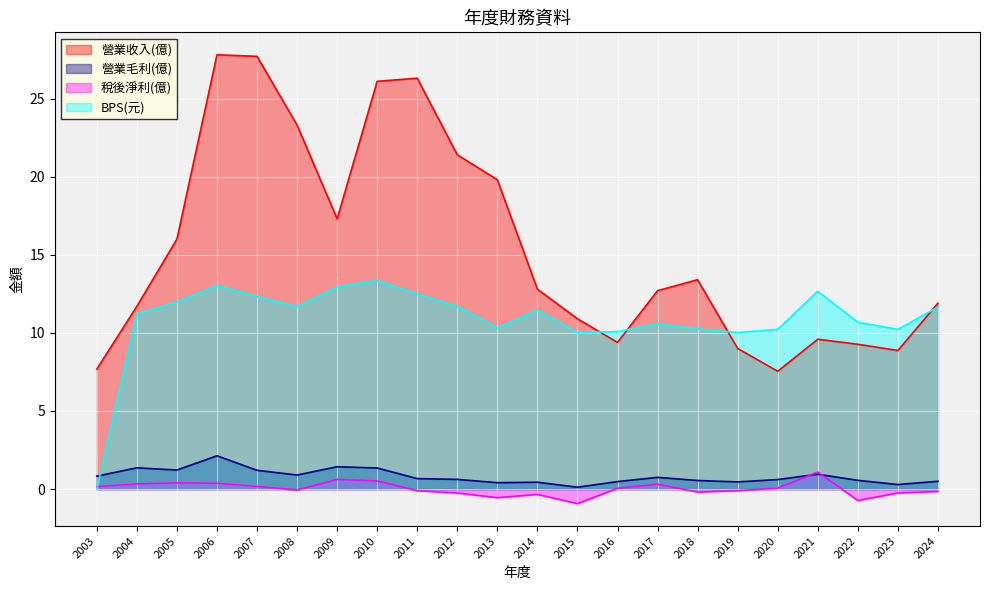

What are all the series names shown in the legend?

營業收入(億), 營業毛利(億), 稅後淨利(億), BPS(元)